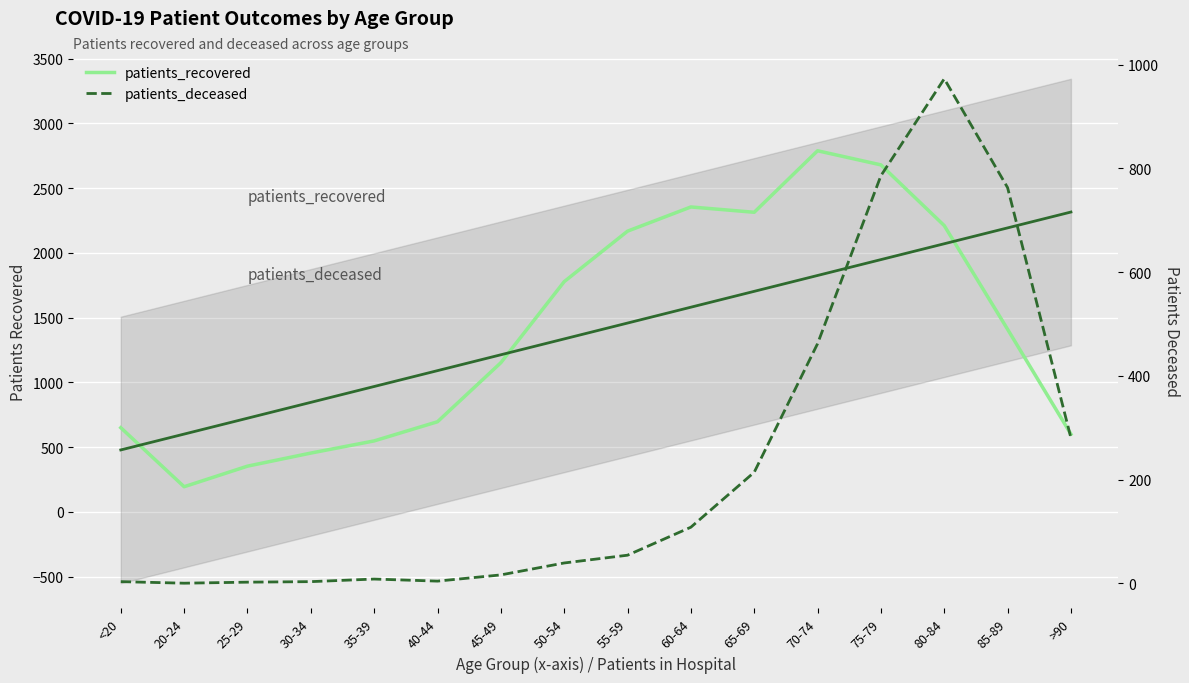

What is the difference between the maximum and second lowest values in the patients_deceased series?

971